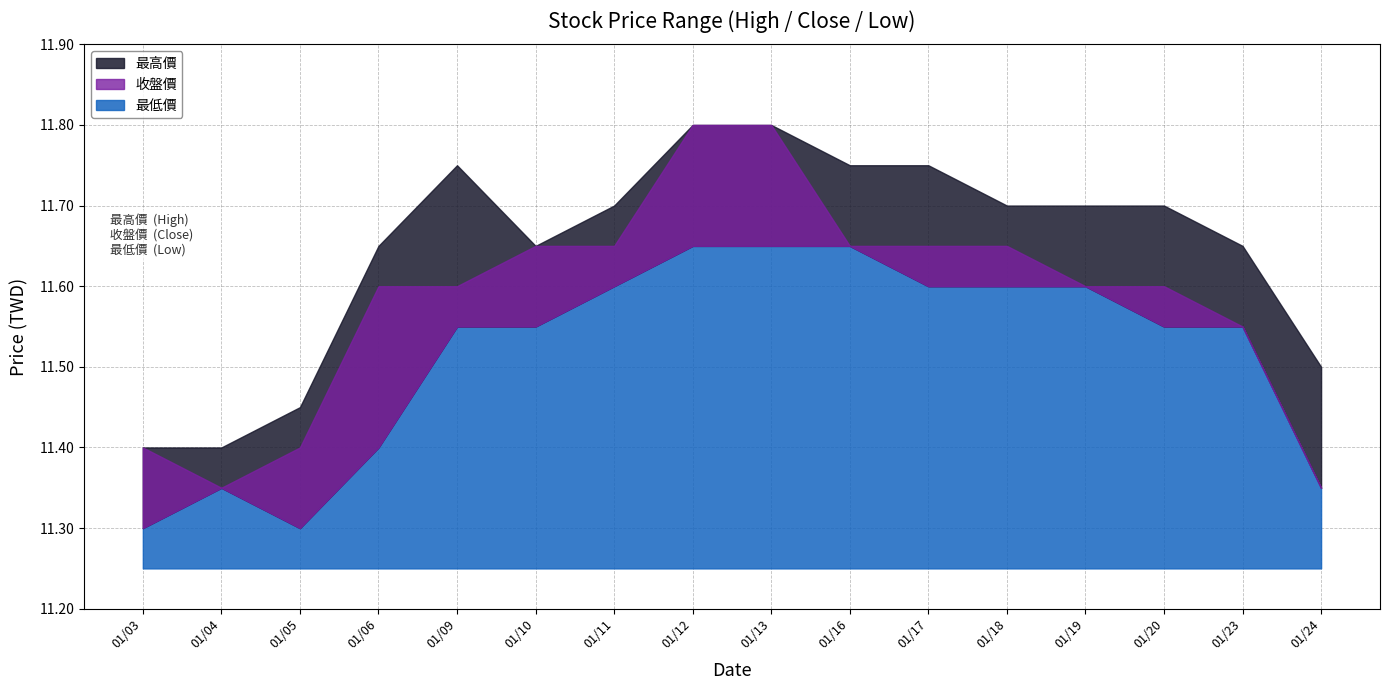

Which label corresponds to the largest value in the chart?

2017/01/12